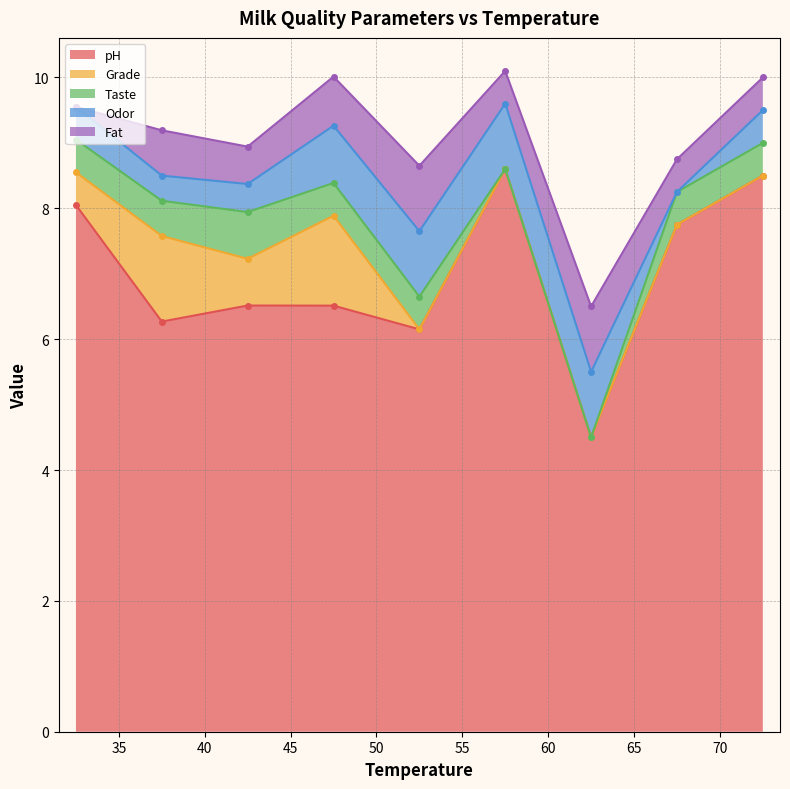

The Grade series shows 3.1 at 45. True or false?

False